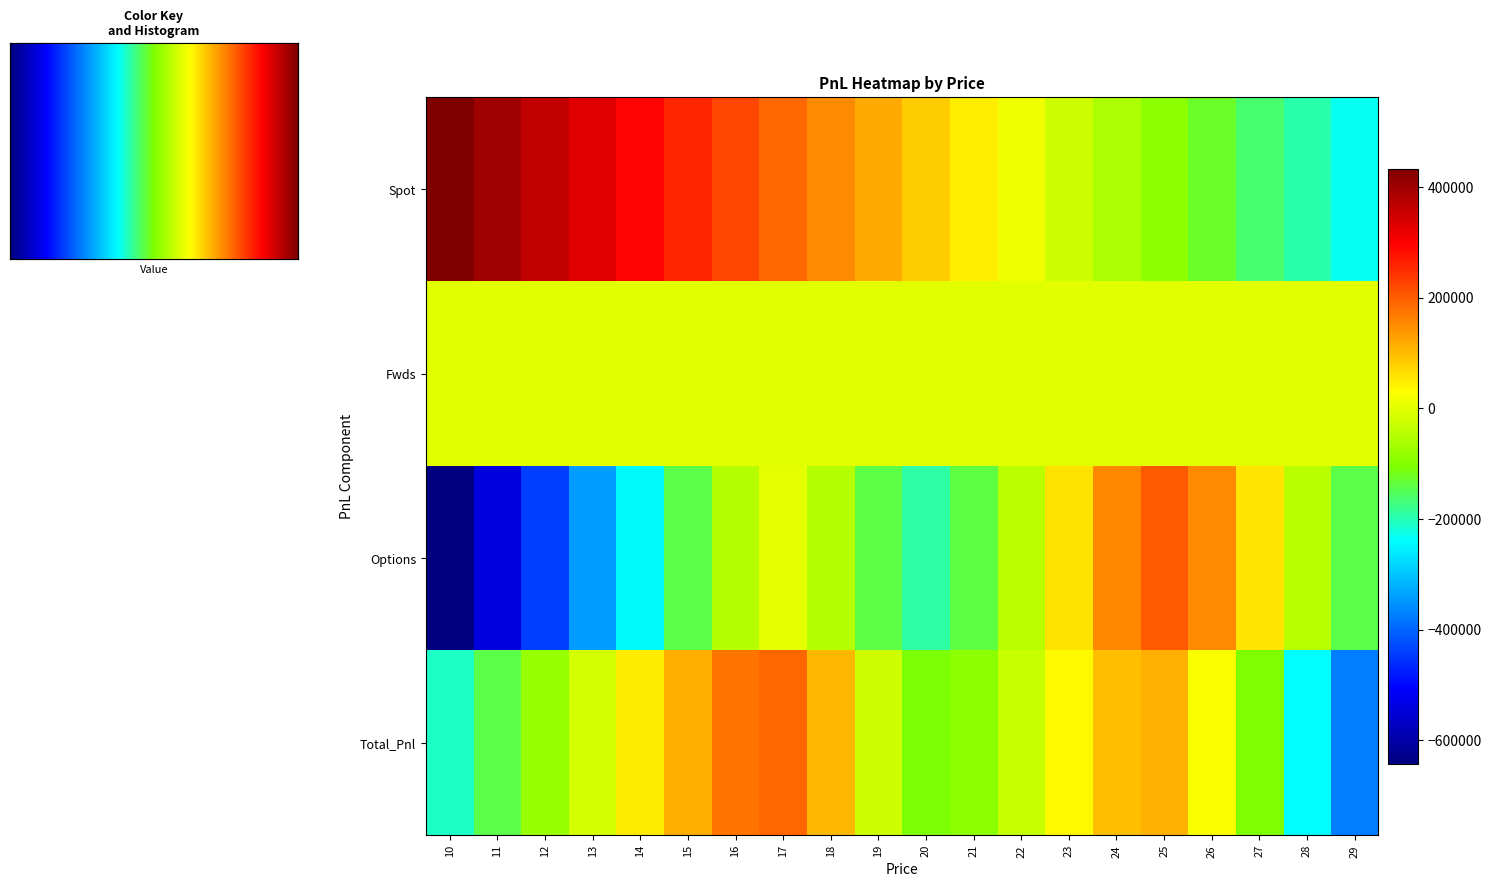

What is the sum of the Spot values at 13 and 29?

96600.0